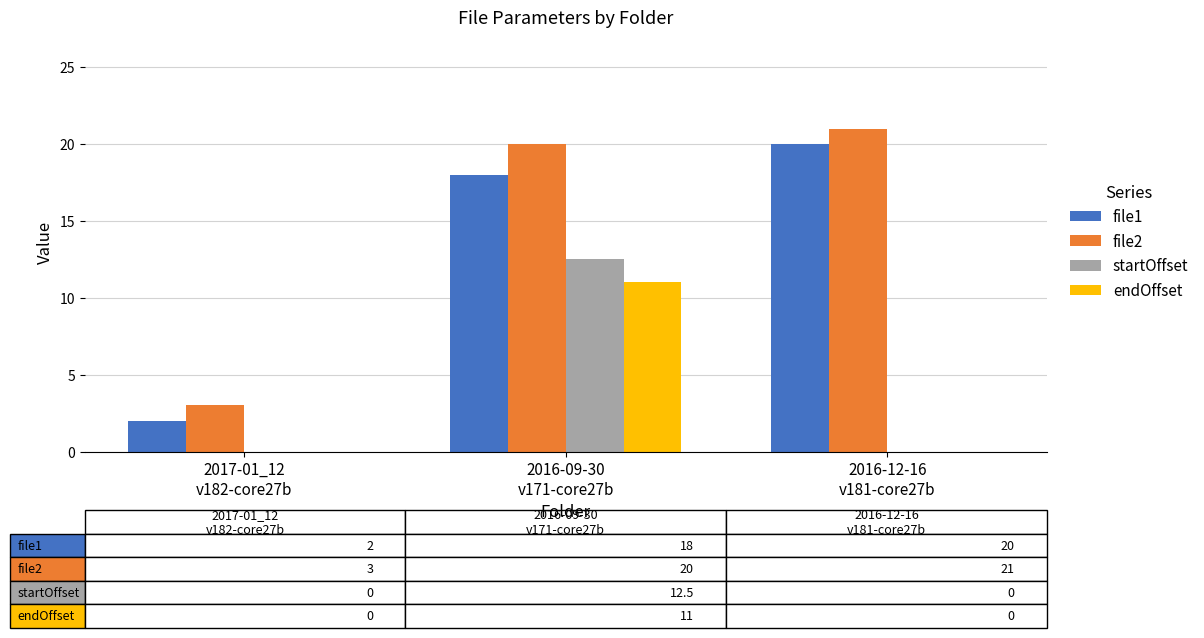

What is the sum of the file2 values at 2016-09-30
v171-core27b and 2016-12-16
v181-core27b?

41.0